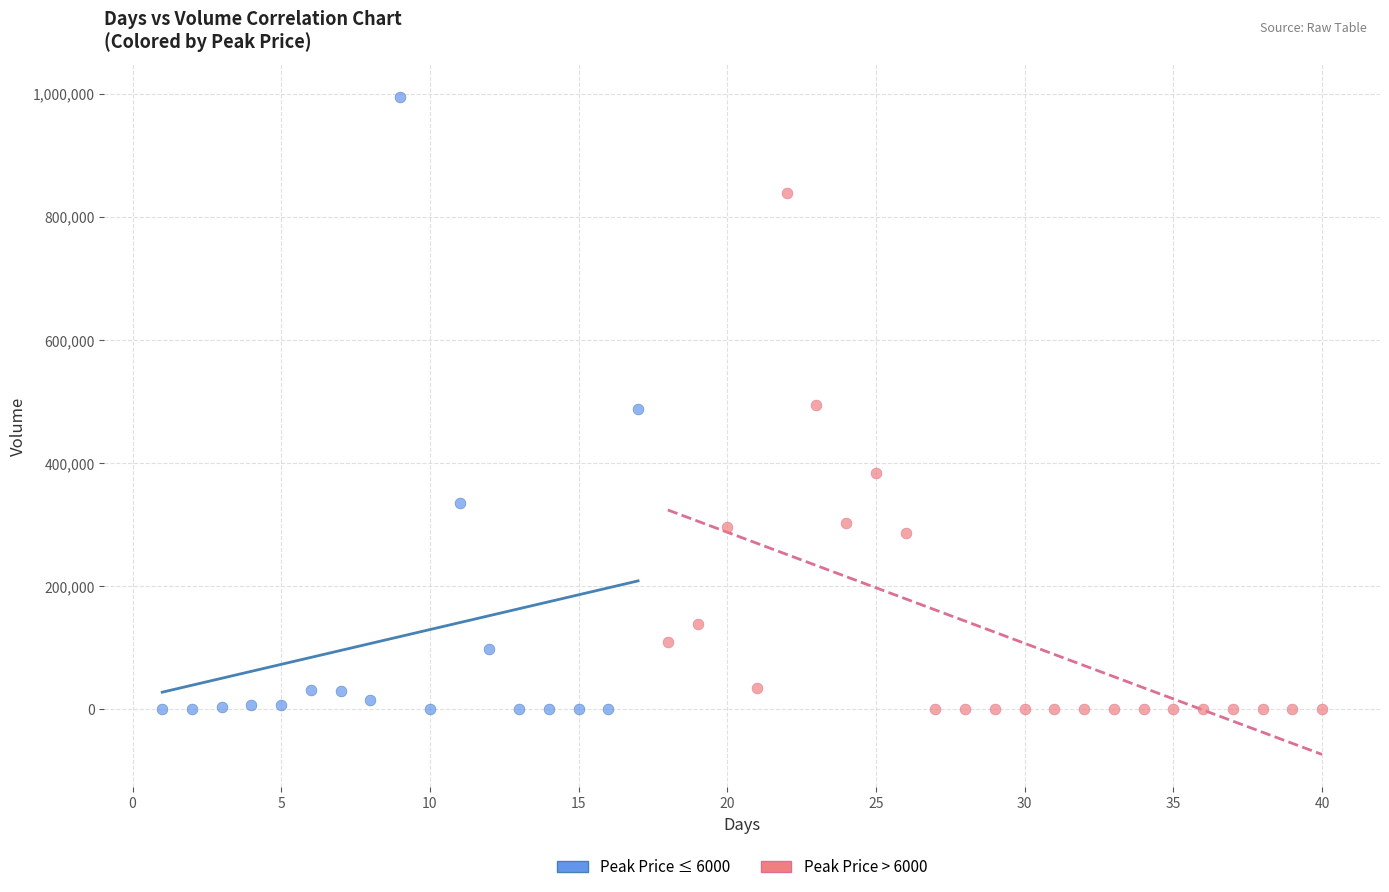

Which series contains the highest Y value?

Peak Price ≤ 6000